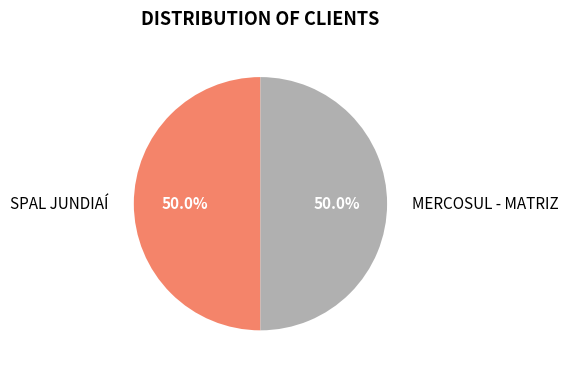

How many segments does this pie chart have?

2